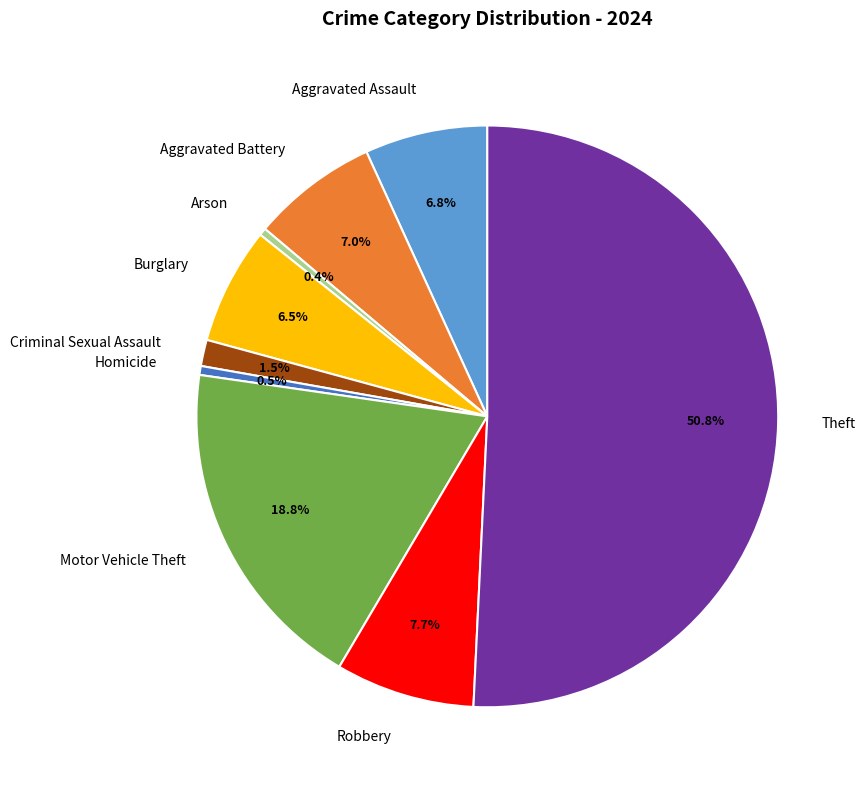

To the nearest percent, what is the average slice percentage?

11%